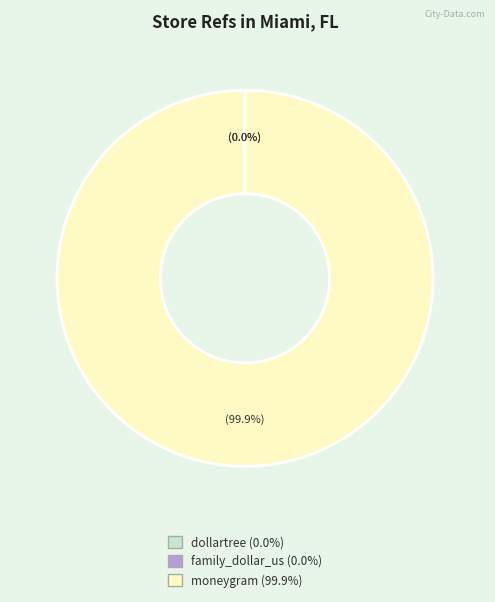

Which slice represents more than half of the pie?

moneygram